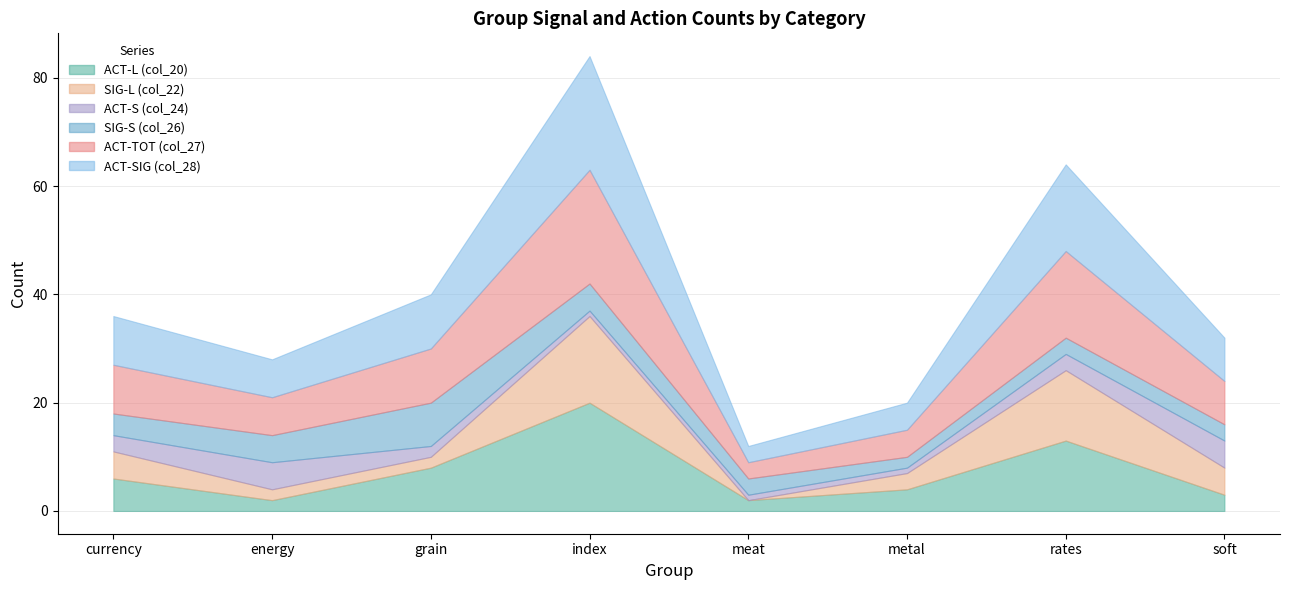

True or false: ACT-TOT (col_27) and SIG-S (col_26) cross at least once.

False